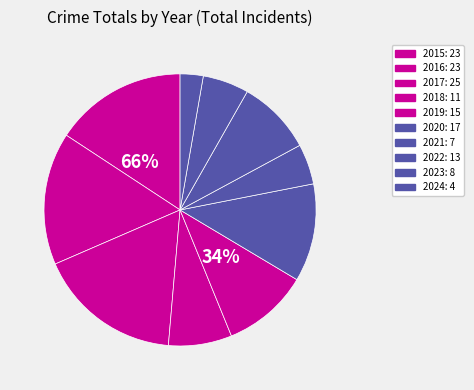

How many slices are in this pie chart?

10